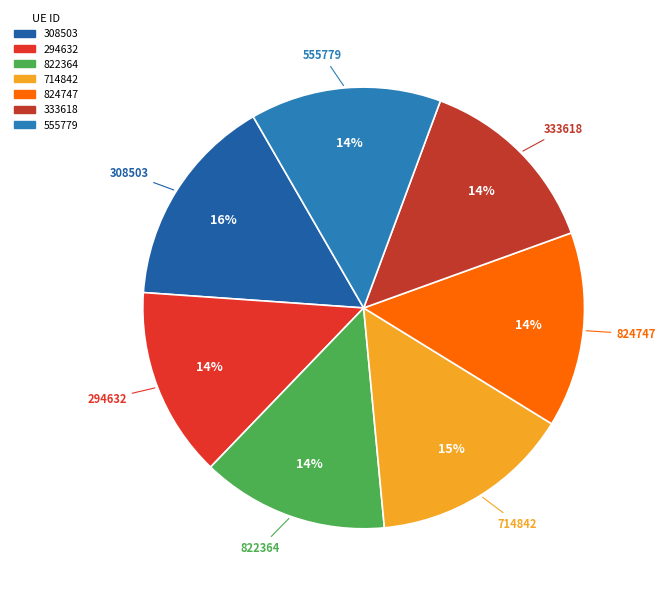

To the nearest percent, what is the combined percentage of 555779 and 294632?

28%